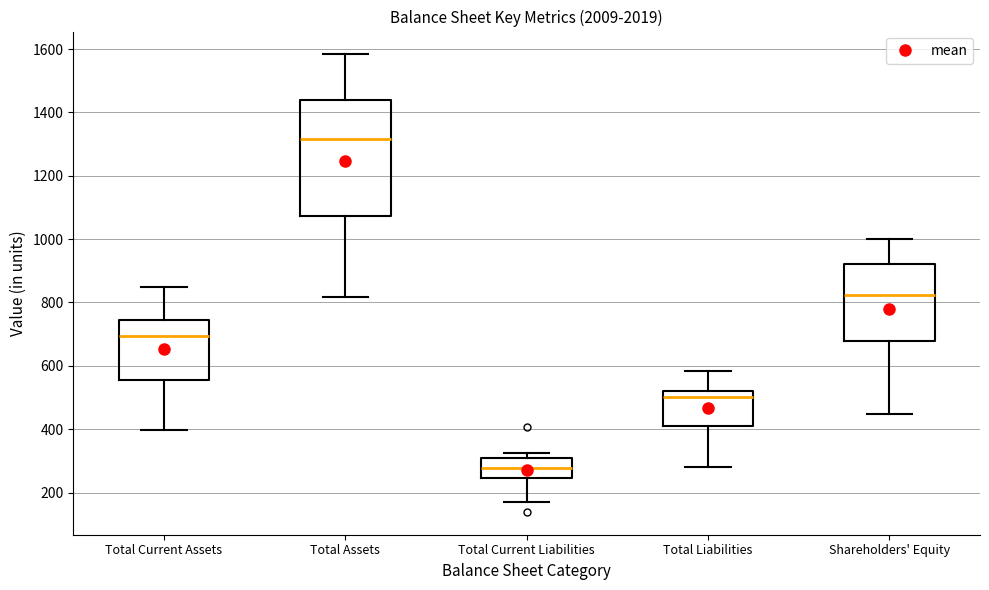

Reading left to right, read every box against the y-axis: the position of its median line, the range the box covers, and the ends of its whiskers. The values are not printed on the chart, so give them approximately, as read against the axis.

Total Current Assets: median 700, box 560 to 740, whiskers 400 to 840
Total Assets: median 1320, box 1080 to 1440, whiskers 820 to 1580
Total Current Liabilities: median 280, box 240 to 300, whiskers 180 to 320
Total Liabilities: median 500, box 400 to 520, whiskers 280 to 580
Shareholders' Equity: median 820, box 680 to 920, whiskers 440 to 1000